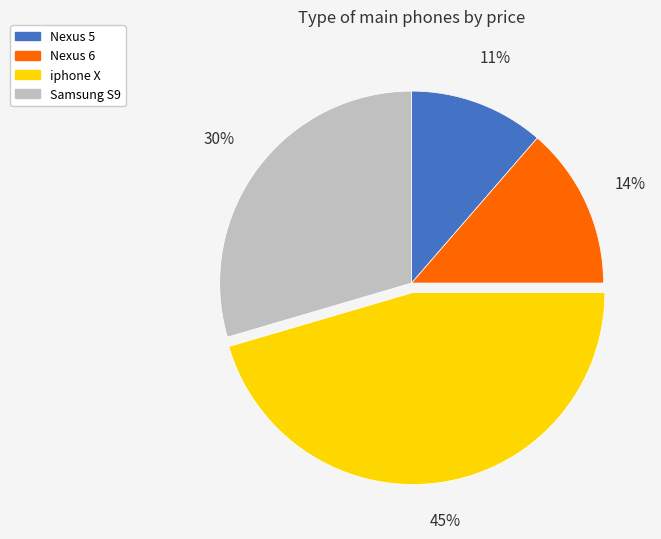

To the nearest percent, what is the difference between the Samsung S9 and Nexus 6 slice percentages?

16%